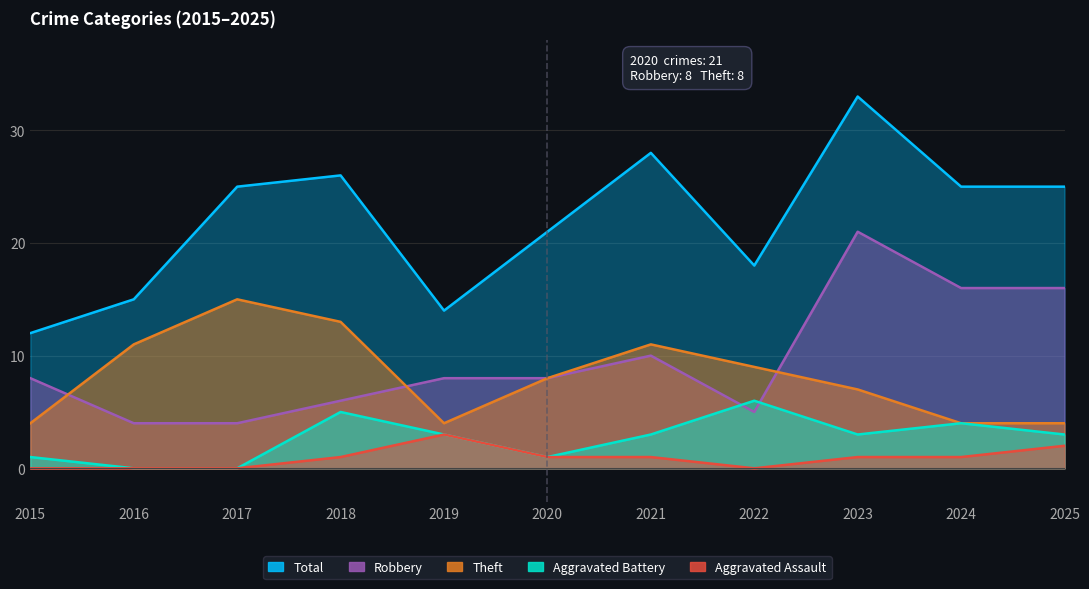

What is the total value across all series at 2024?

50